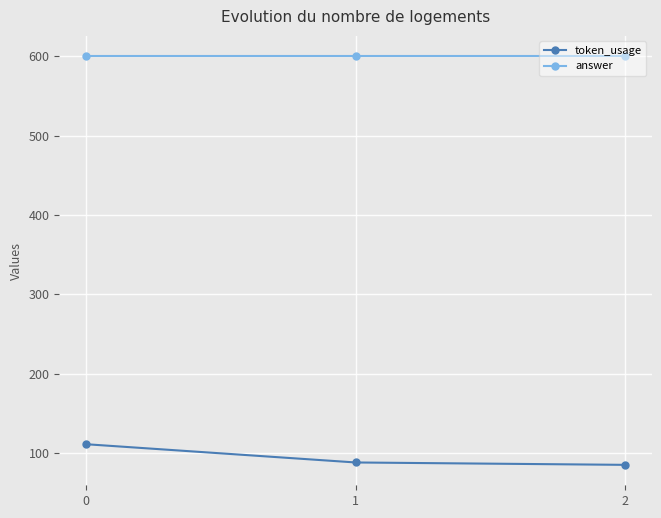

Reading left to right, what are all the values shown in this chart?

token_usage: 111	88	85
answer: 600	600	600